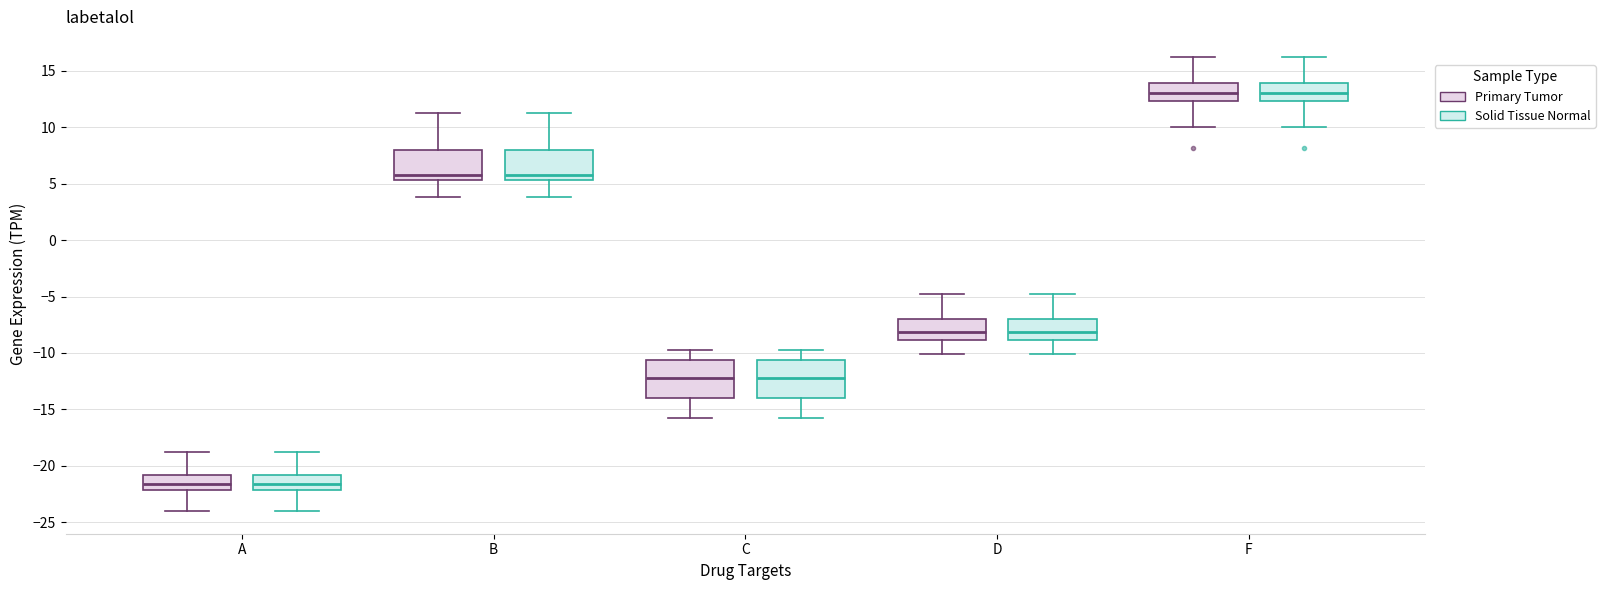

Reading left to right, read every box against the y-axis: the position of its median line, the range the box covers, and the ends of its whiskers. The values are not printed on the chart, so give them approximately, as read against the axis.

A (Primary Tumor): median -21.5, box -22.0 to -21.0, whiskers -24.0 to -19.0
A (Solid Tissue Normal): median -21.5, box -22.0 to -21.0, whiskers -24.0 to -19.0
B (Primary Tumor): median 6.0, box 5.5 to 8.0, whiskers 4.0 to 11.0
B (Solid Tissue Normal): median 6.0, box 5.5 to 8.0, whiskers 4.0 to 11.0
C (Primary Tumor): median -12.0, box -14.0 to -10.5, whiskers -16.0 to -10.0
C (Solid Tissue Normal): median -12.0, box -14.0 to -10.5, whiskers -16.0 to -10.0
D (Primary Tumor): median -8.0, box -9.0 to -7.0, whiskers -10.0 to -5.0
D (Solid Tissue Normal): median -8.0, box -9.0 to -7.0, whiskers -10.0 to -5.0
F (Primary Tumor): median 13.0, box 12.5 to 14.0, whiskers 10.0 to 16.0
F (Solid Tissue Normal): median 13.0, box 12.5 to 14.0, whiskers 10.0 to 16.0